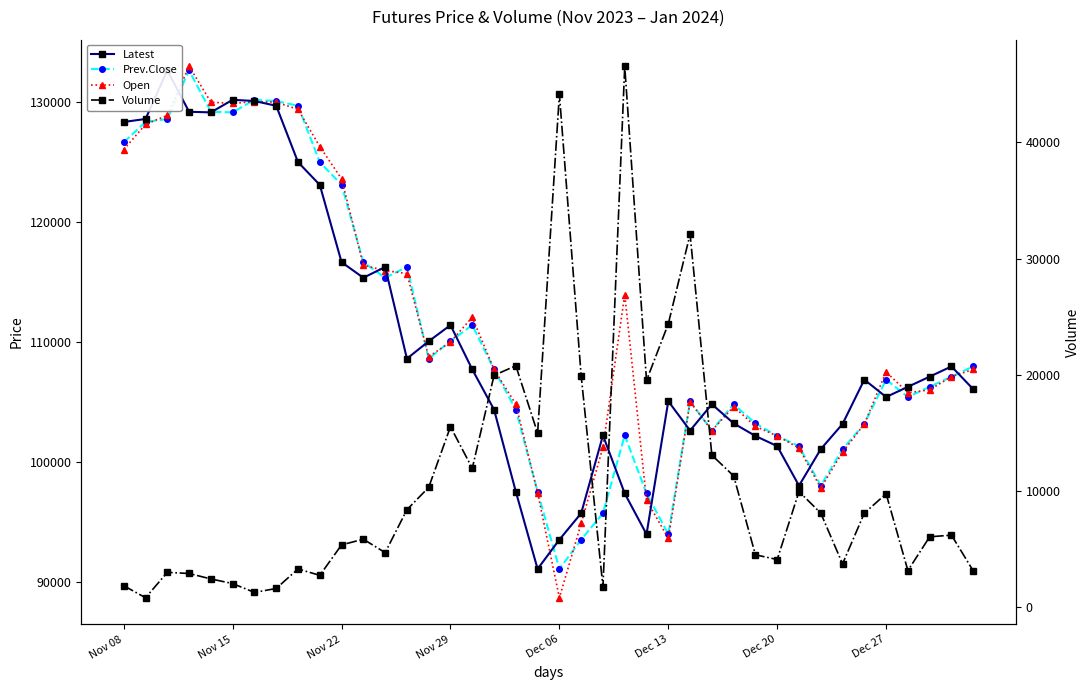

Does the chart display data point markers on the line(s)?

Yes